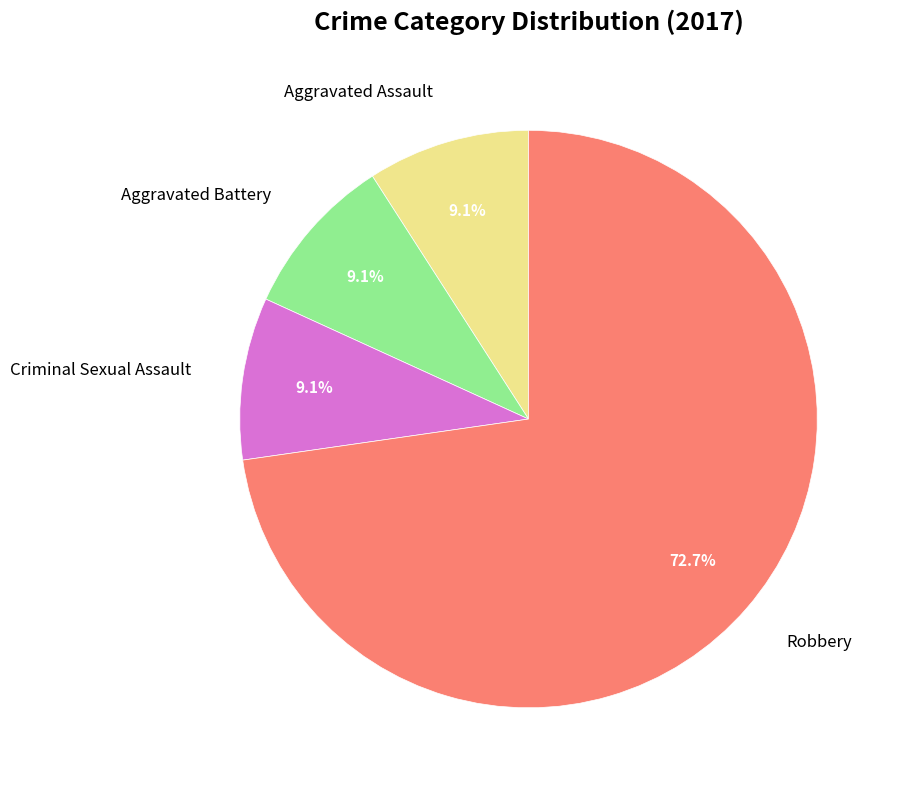

Which category has the biggest portion of the pie?

Robbery